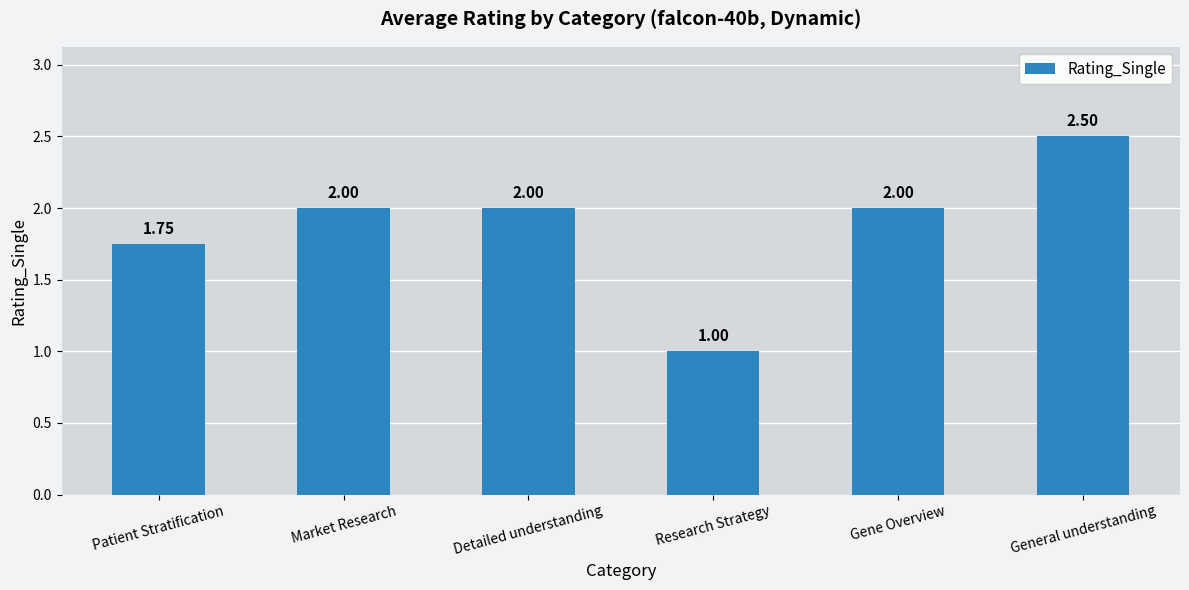

Is it true that the value at Detailed understanding is 2.0?

True